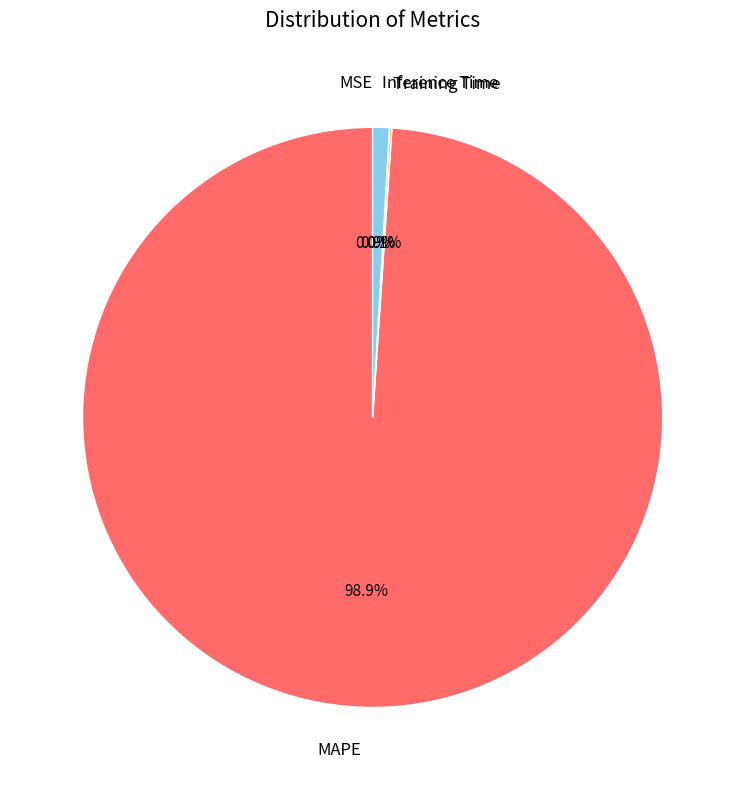

Is MAPE the majority of the pie?

Yes